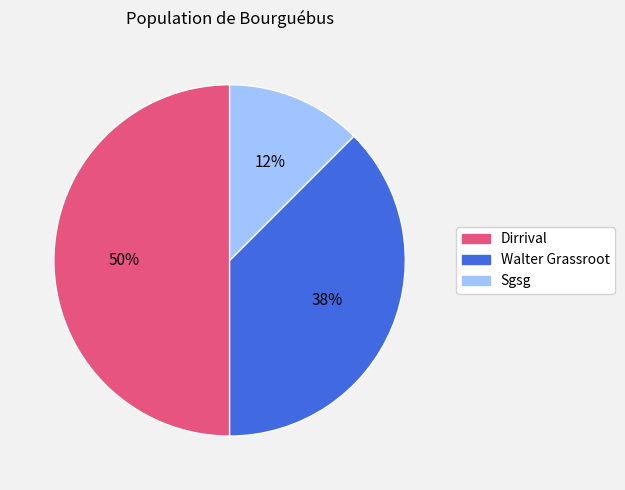

Between Sgsg and Dirrival, which is larger?

Dirrival